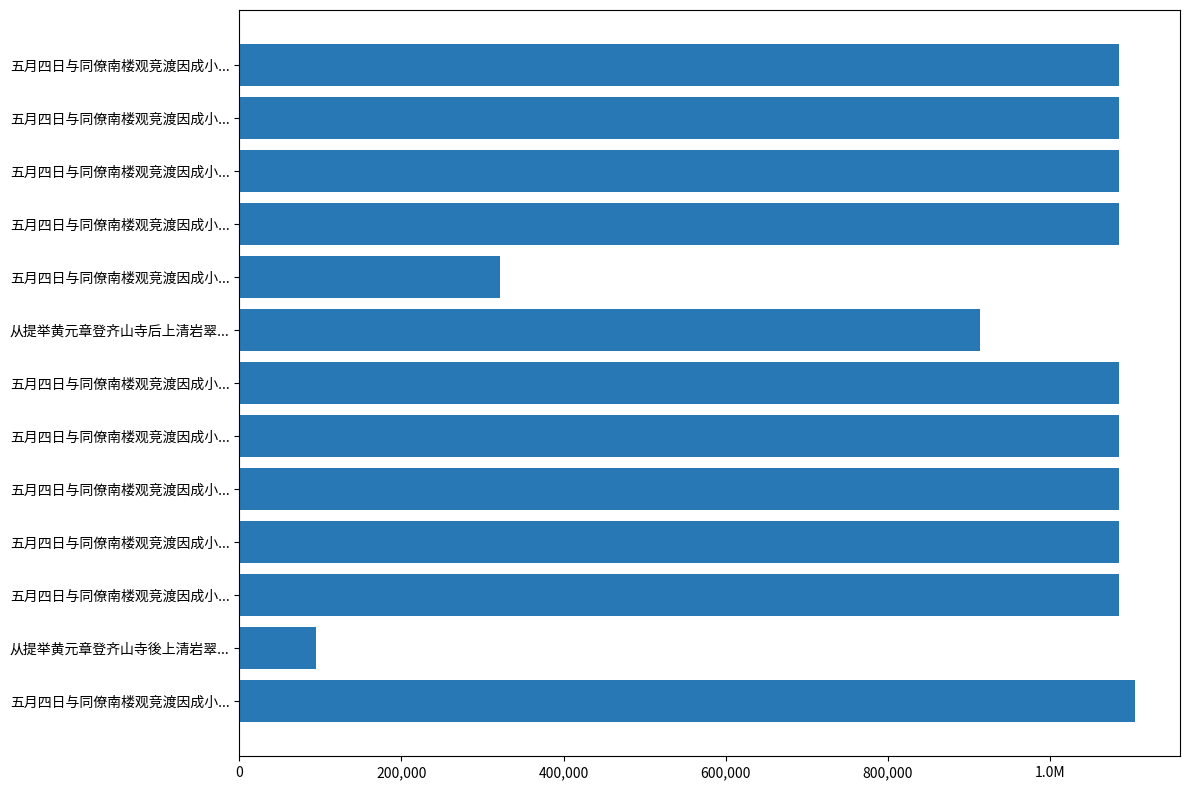

Are the bars horizontal?

Yes